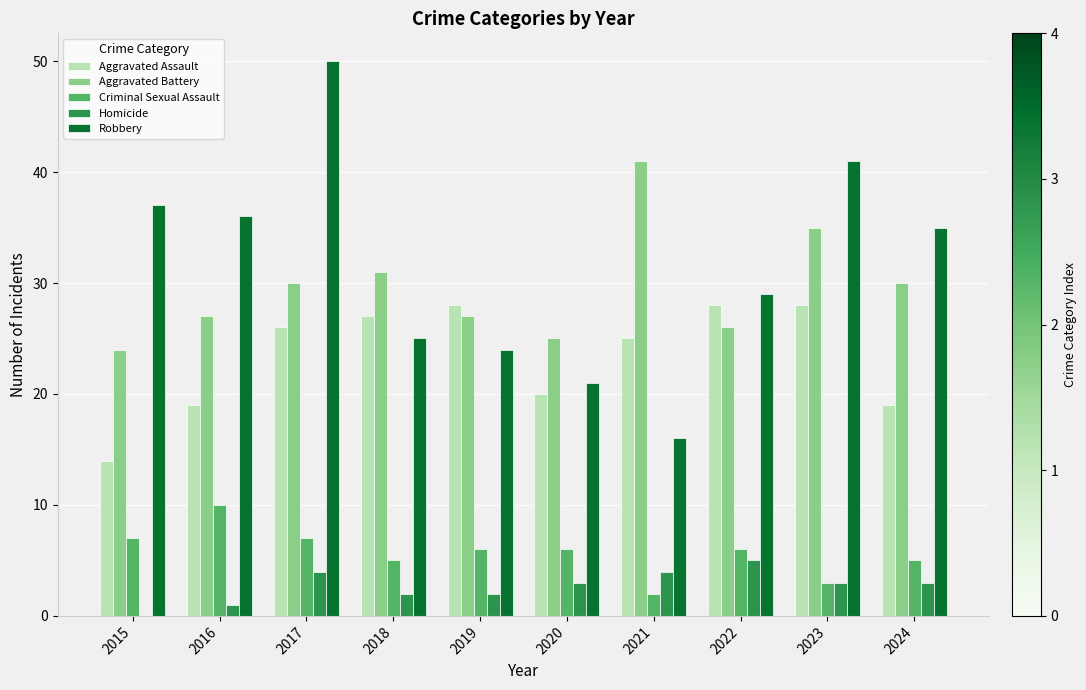

Where is Aggravated Battery nearest to the value 32?

2018